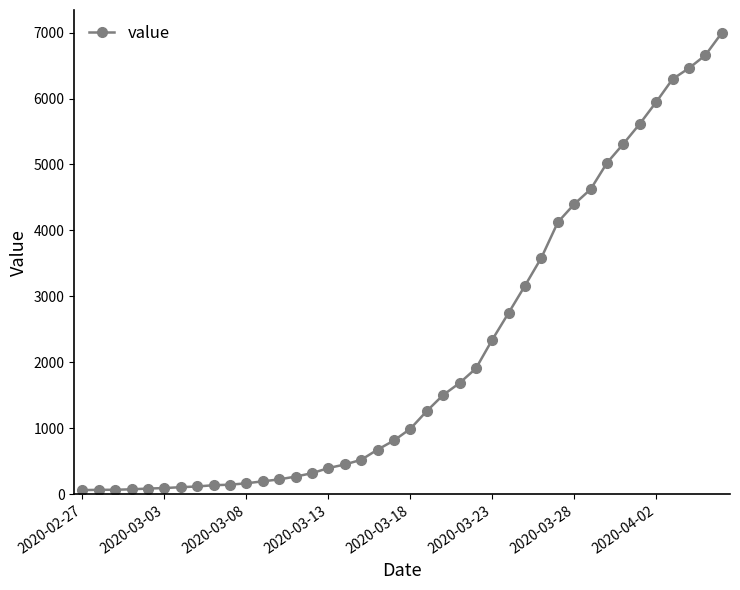

Is this an area chart (filled region under the line)?

No